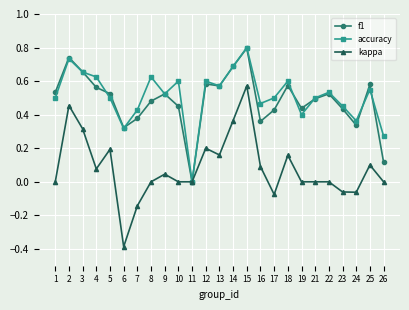

Which series changed the most between 1 and 2?

kappa